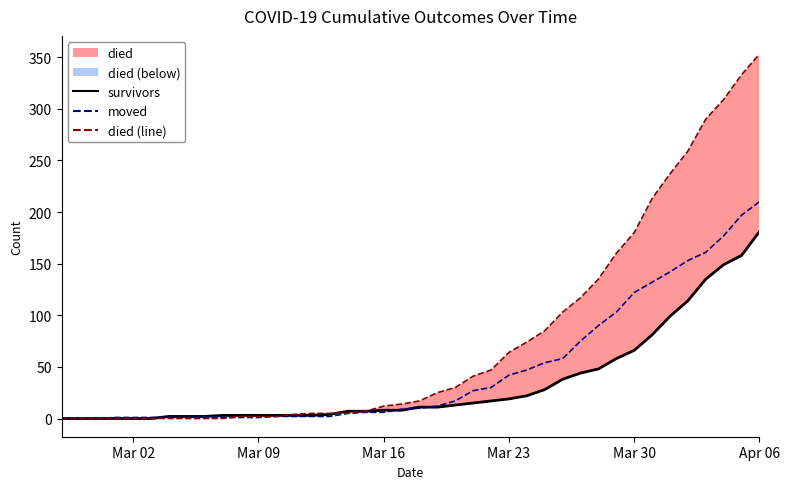

How many data points in died (line) are less than 17?

20